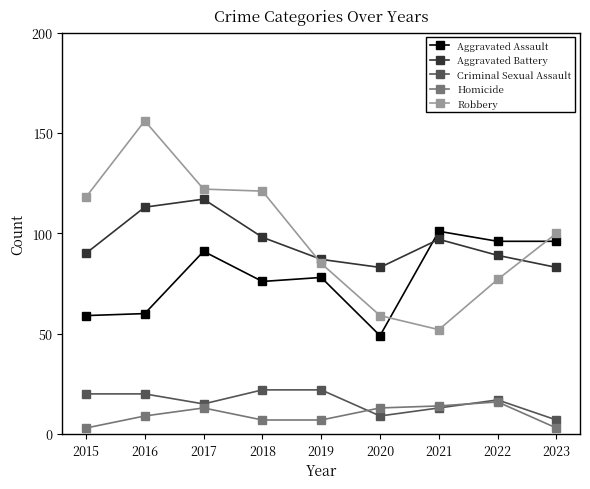

Which series has the largest range (max minus min)?

Robbery